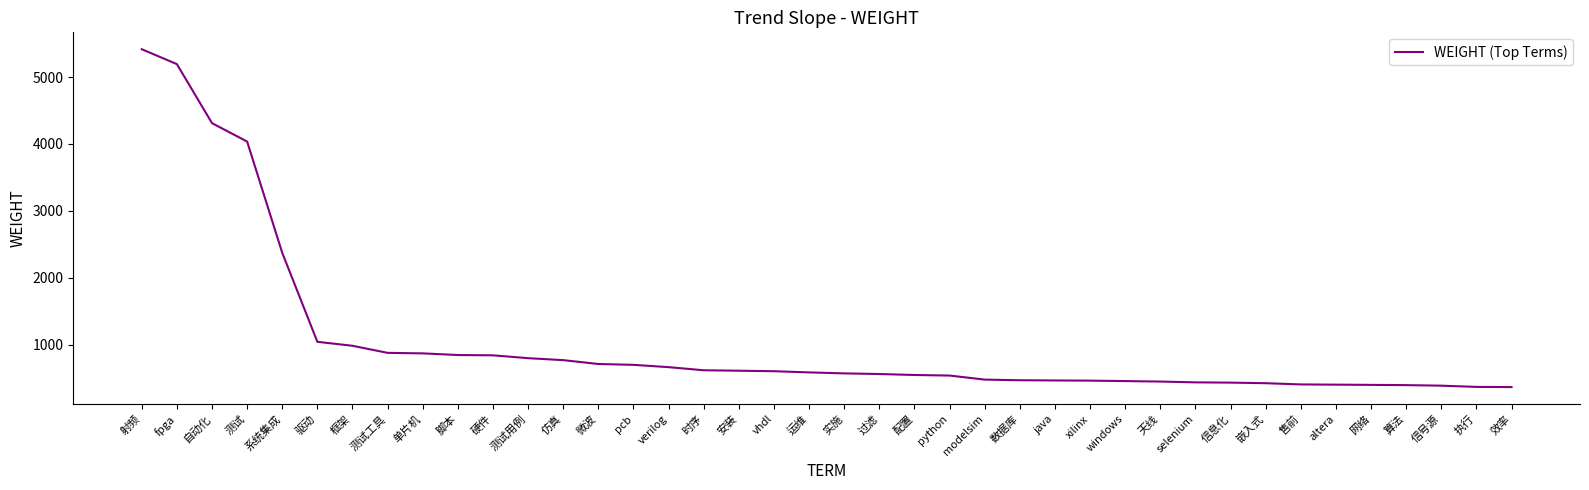

The value at 脚本 is 1176.5. True or false?

False